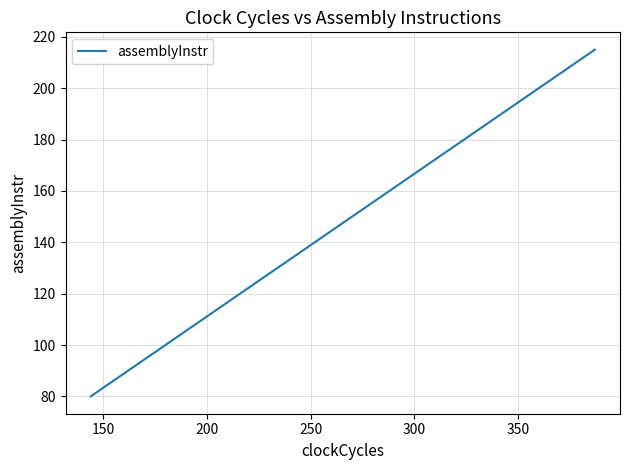

What is the difference between the maximum and minimum values?

135